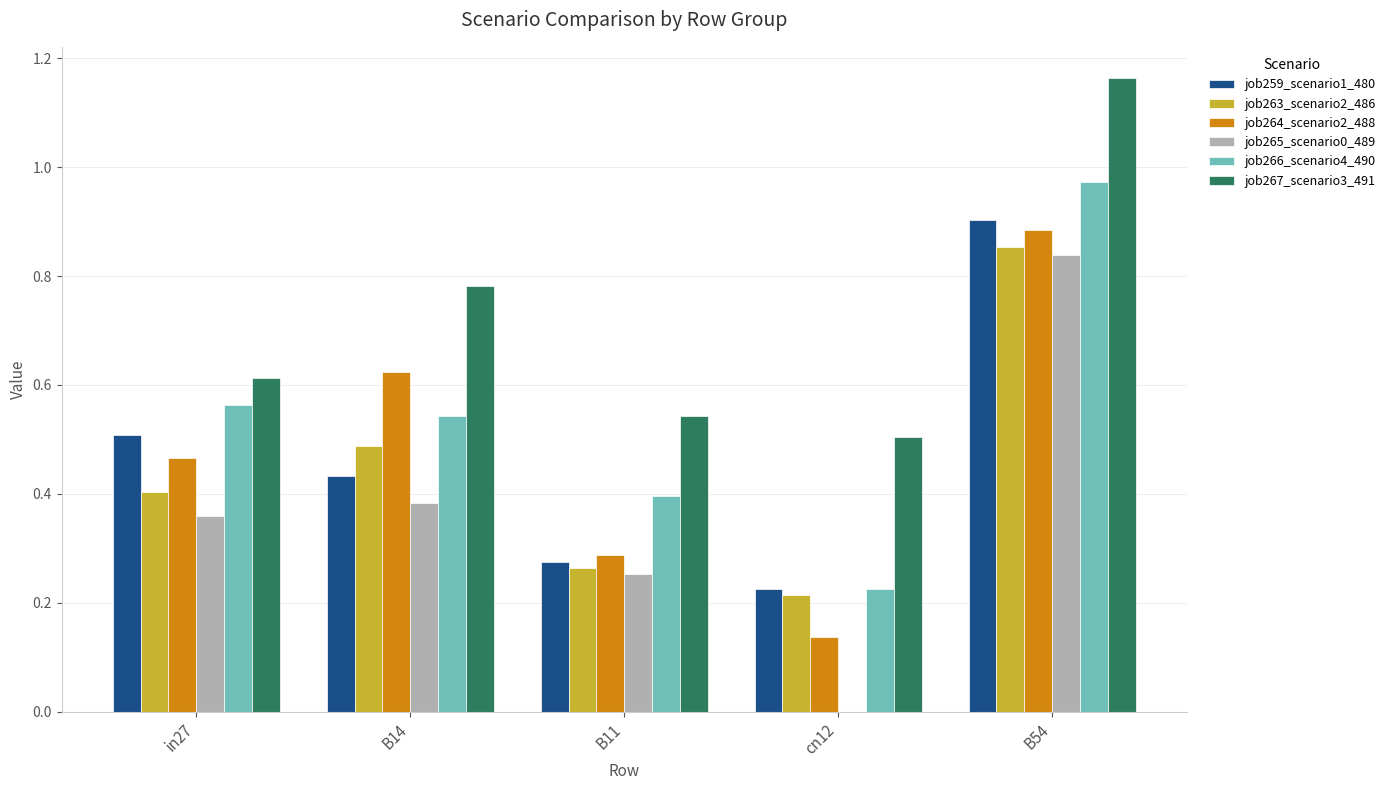

Between B11 and B54, which series saw the biggest shift?

job259_scenario1_480